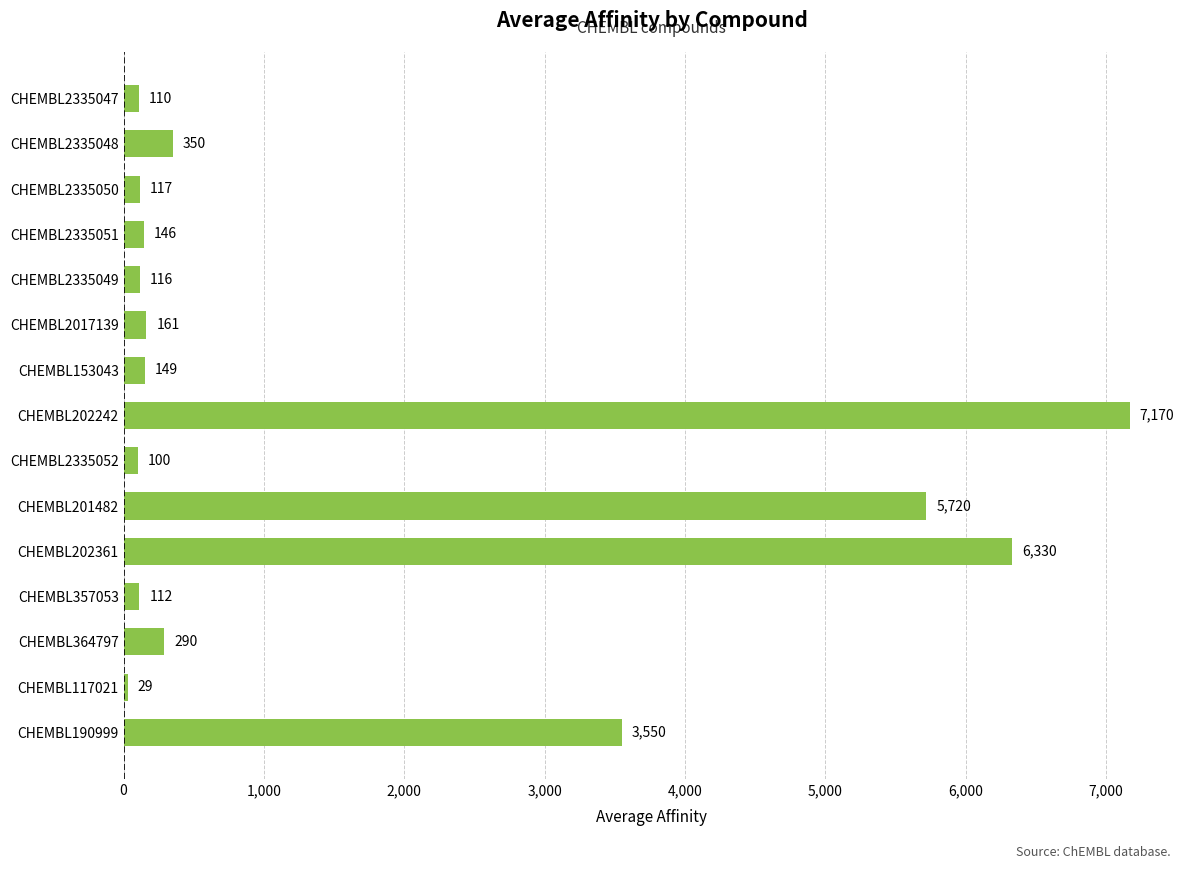

Is it true that the value at CHEMBL202242 is 7170?

True